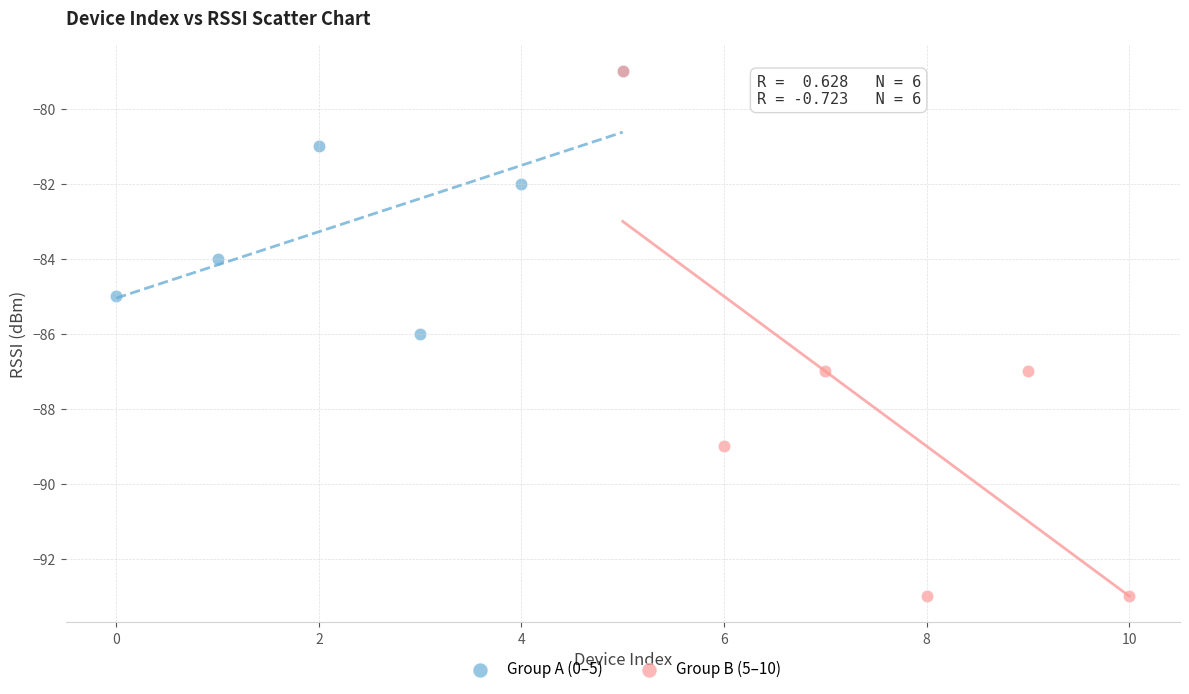

Which series contains the lowest Y value?

Group B (5–10)